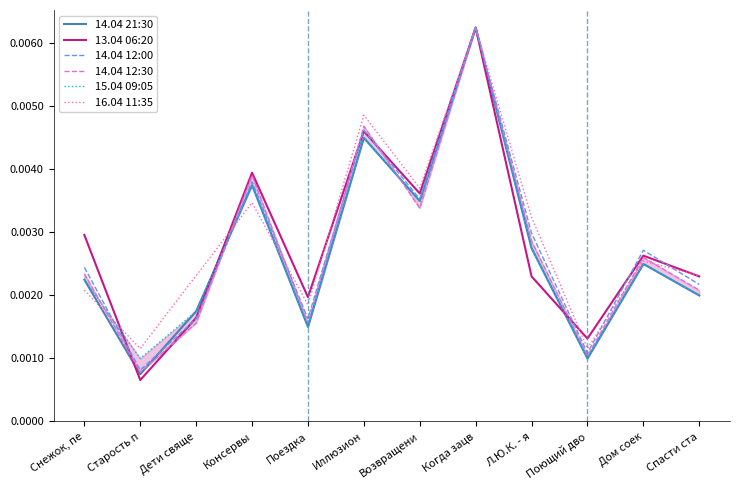

Is the value of 15.04 09:05 at Спасти ста greater than the value of 14.04 21:30 at Спасти ста?

No